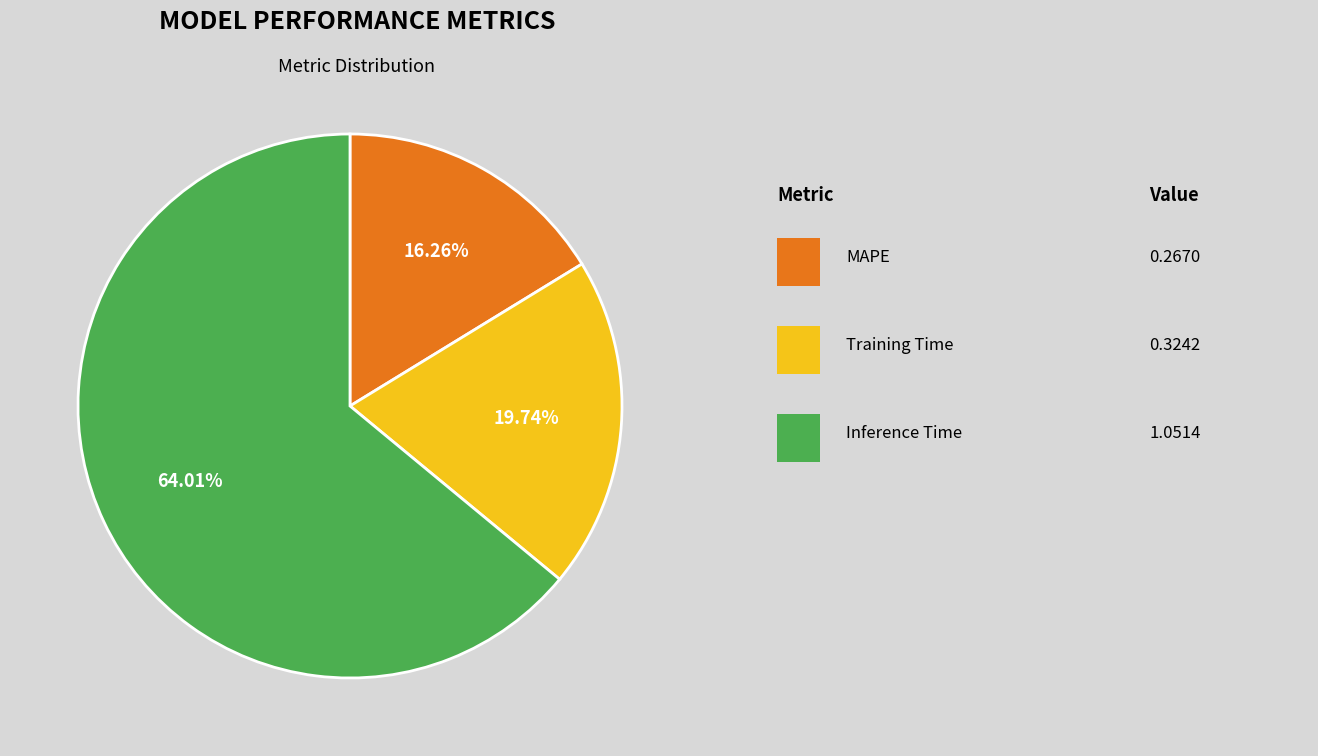

Is there any slice that represents more than half of the pie?

Yes